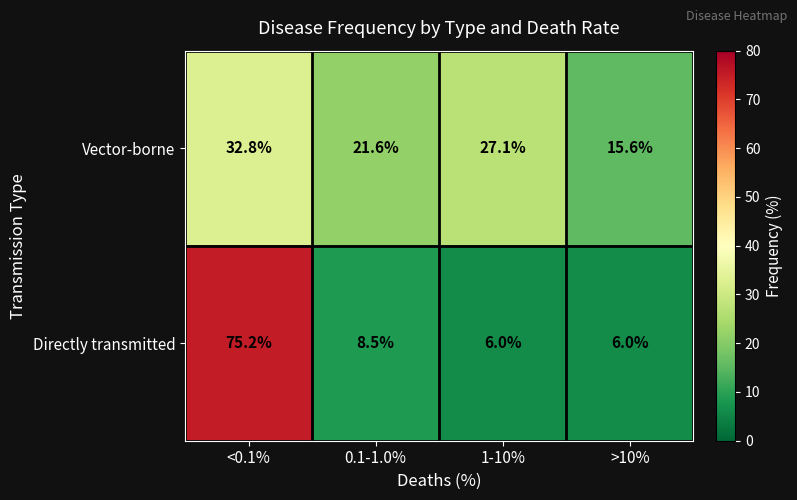

Reading left to right, what are all the values shown in this chart?

Vector-borne: <0.1%=32.8	0.1-1.0%=21.6	1-10%=27.1	>10%=15.6
Directly transmitted: <0.1%=75.2	0.1-1.0%=8.5	1-10%=6.0	>10%=6.0